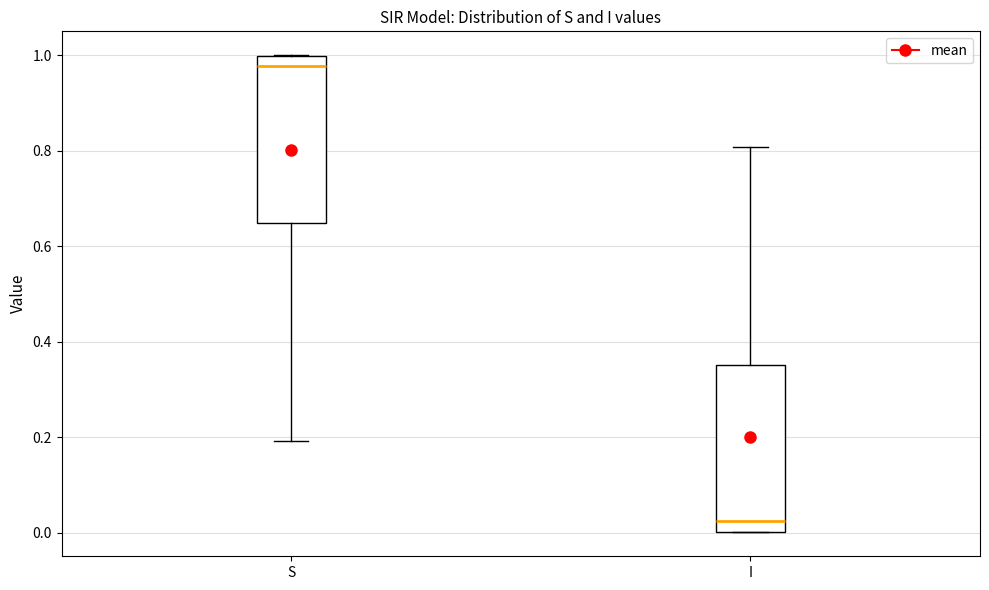

Reading left to right, transcribe this box plot: for each box, give where its median line is, the range the box spans, and where its two whiskers end, as read against the y-axis. The values are not printed on the chart, so give them approximately, as read against the axis.

S: median 0.98, box 0.64 to 1.00, whiskers 0.20 to 1.00
I: median 0.02, box 0.00 to 0.36, whiskers 0.00 to 0.80